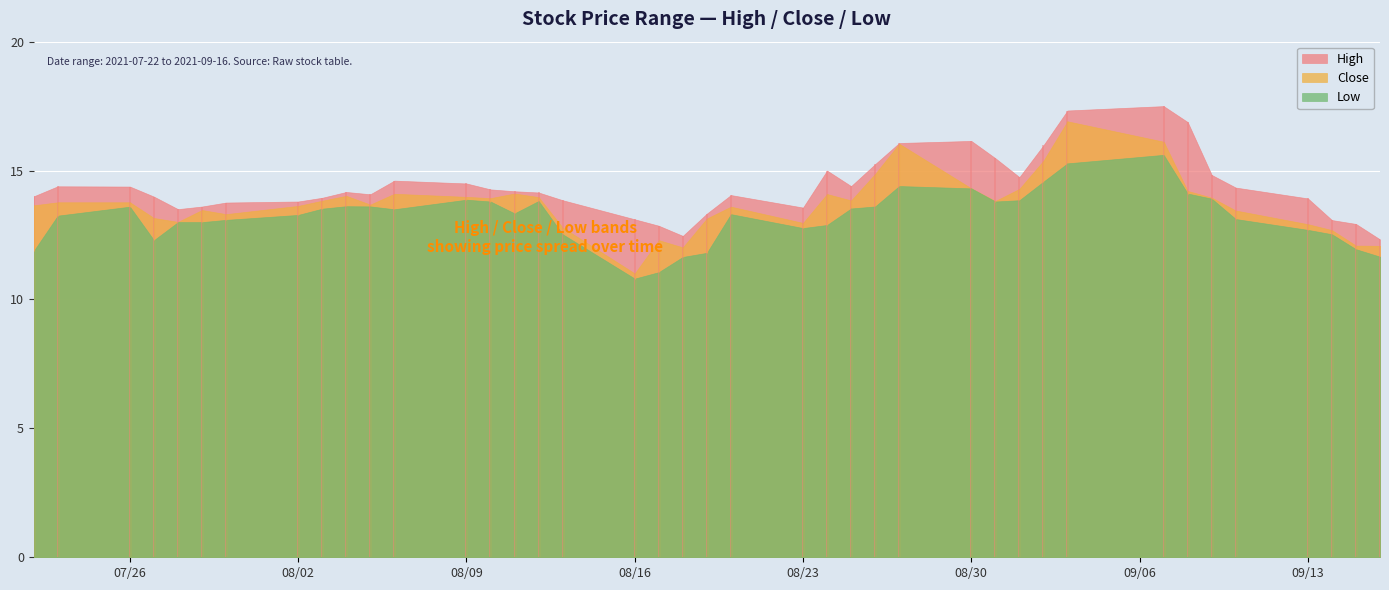

True or false: High and Close cross at least once.

False